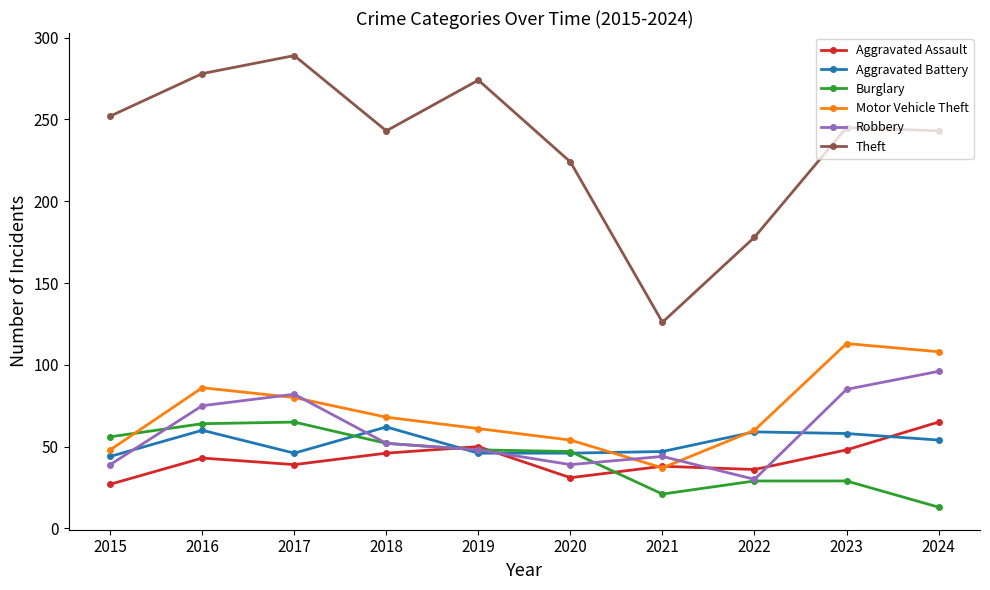

Is it true that Aggravated Assault equals 8 at 2015?

False